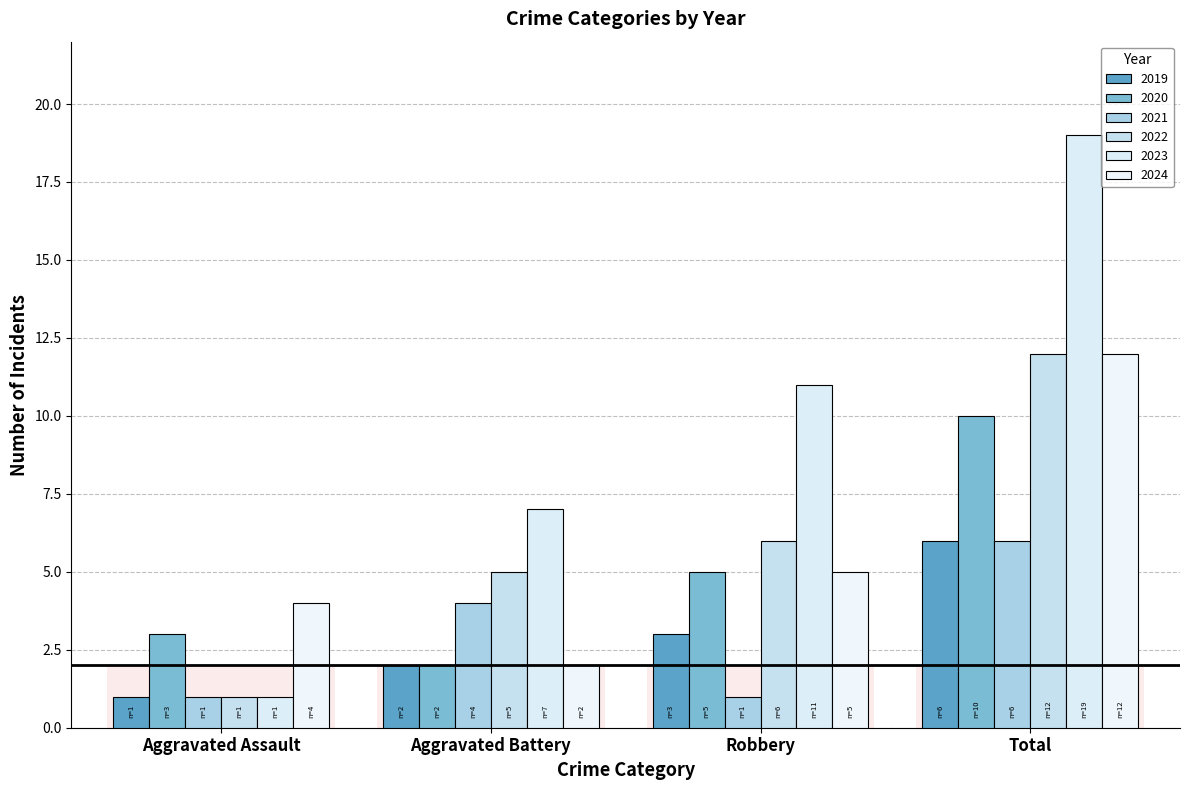

What is the label of the 4th bar from the right?

Aggravated Assault